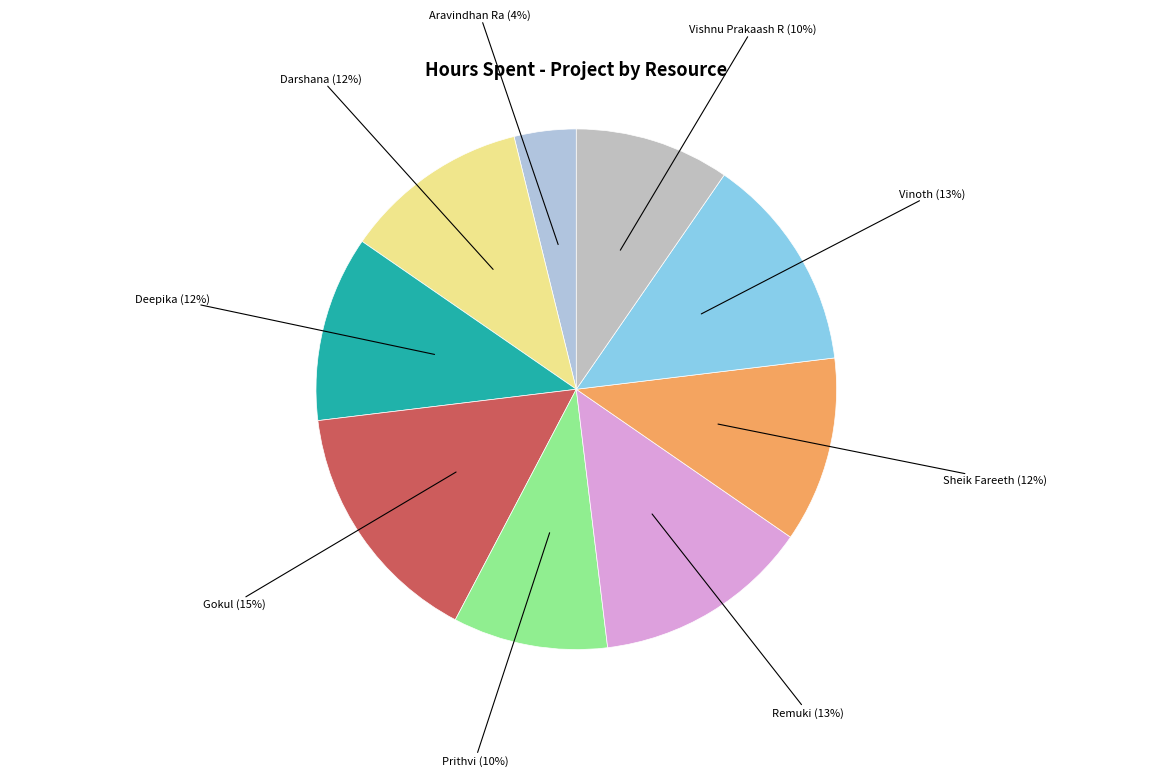

Which category has the smallest portion of the pie?

Aravindhan Ra